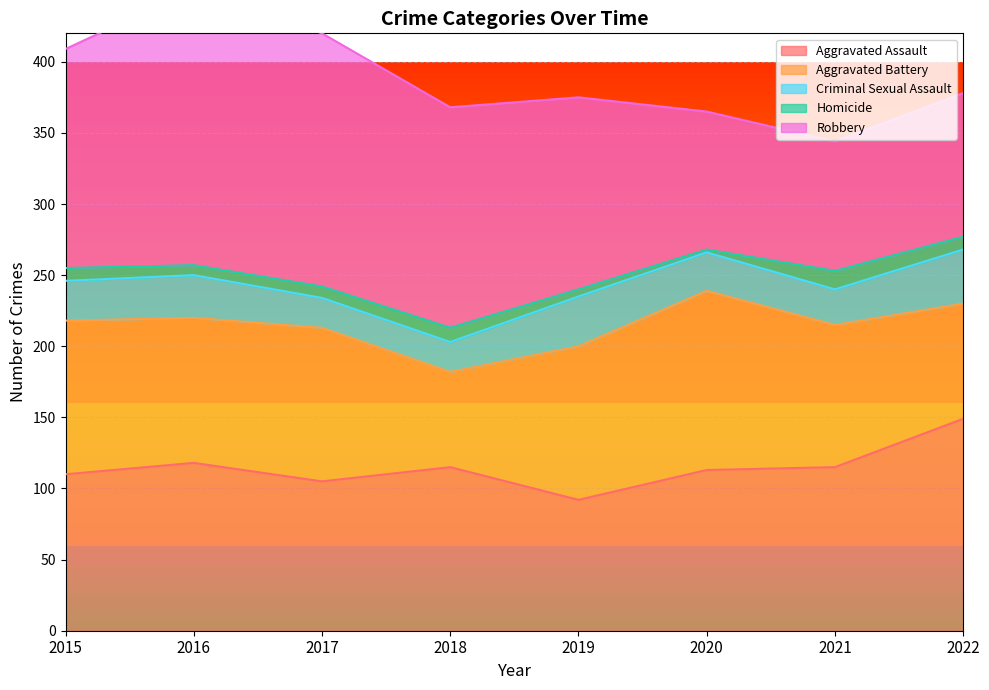

What is the difference between the maximum and minimum values in the Robbery series?

103